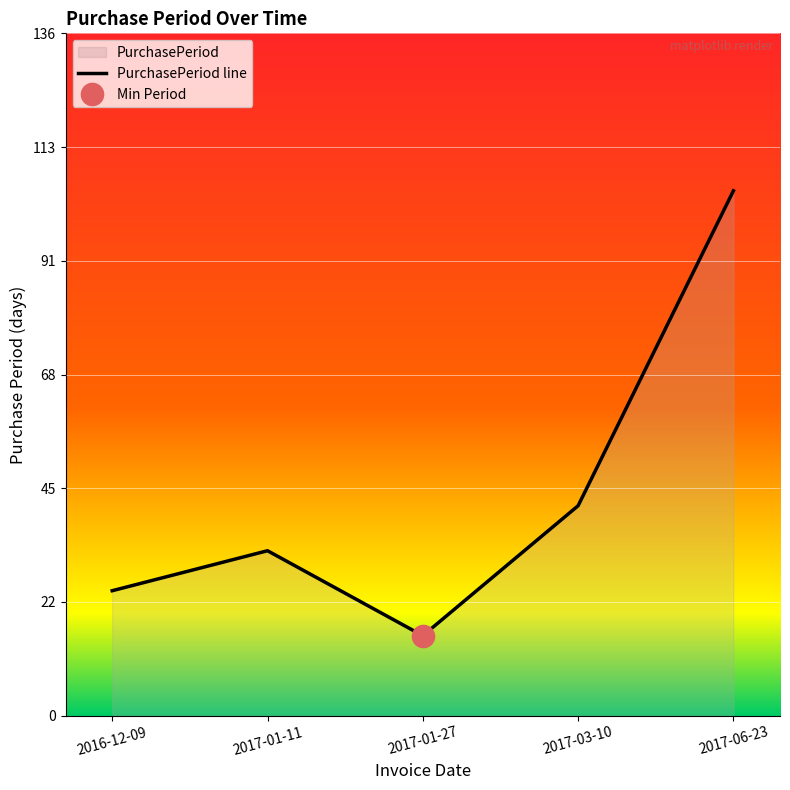

What is the value of the 3rd point from the left?

16